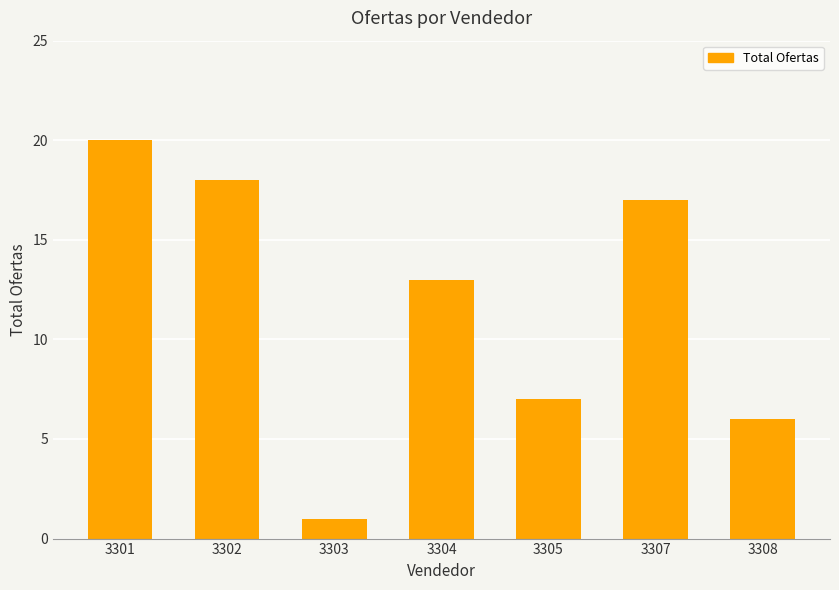

Between 3304 and 3303, which is larger?

3304